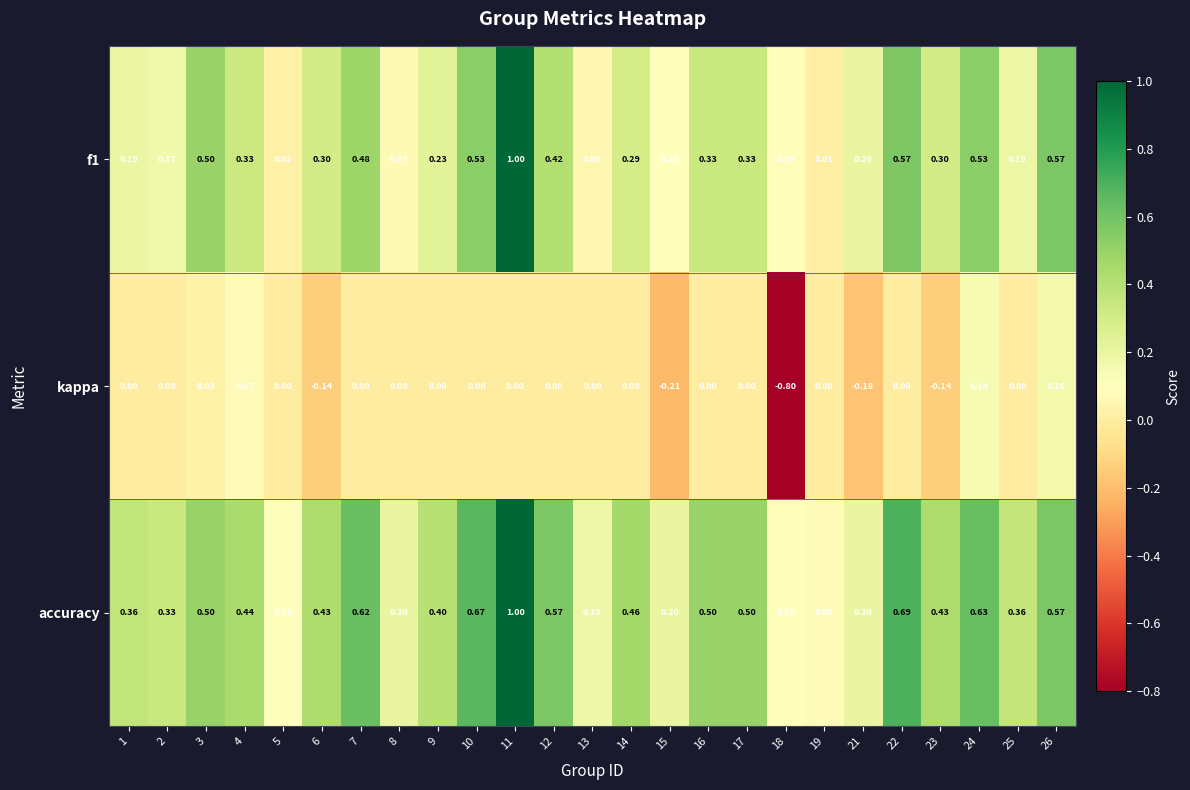

Is the value of accuracy at 26 greater than the value of kappa at 5?

Yes